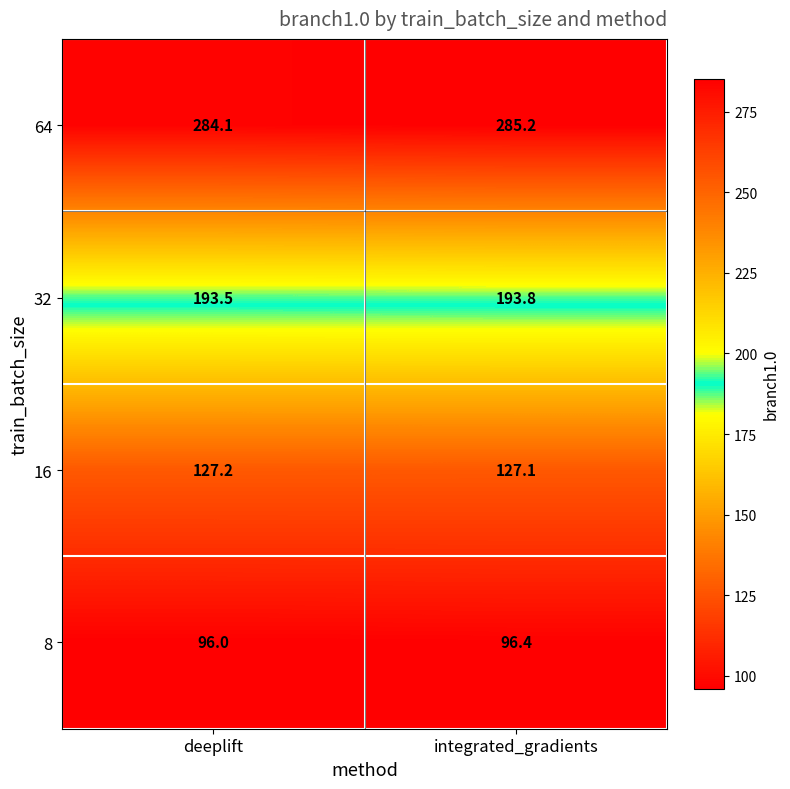

List the series in order of their overall mean, lowest first.

8, 16, 32, 64